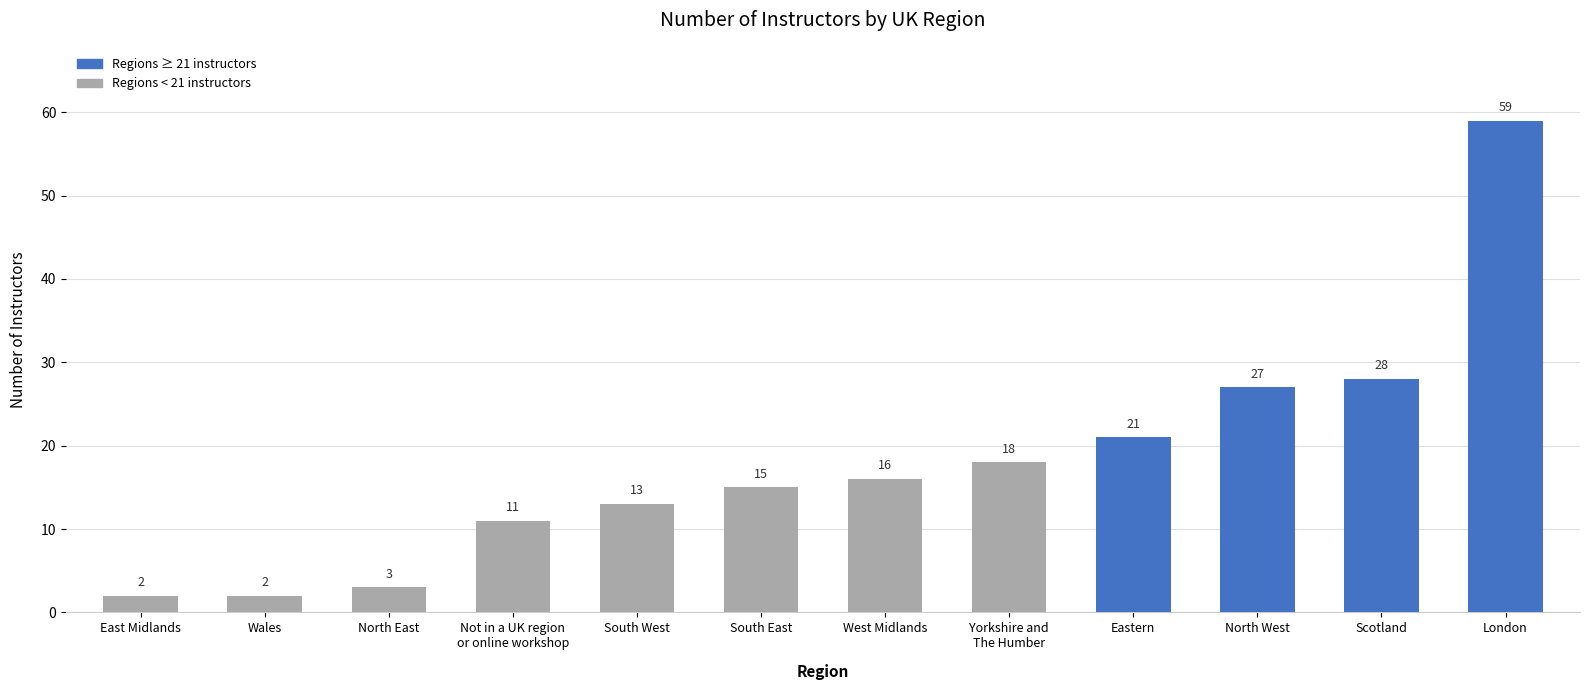

At which label is the value closest to 30?

Scotland